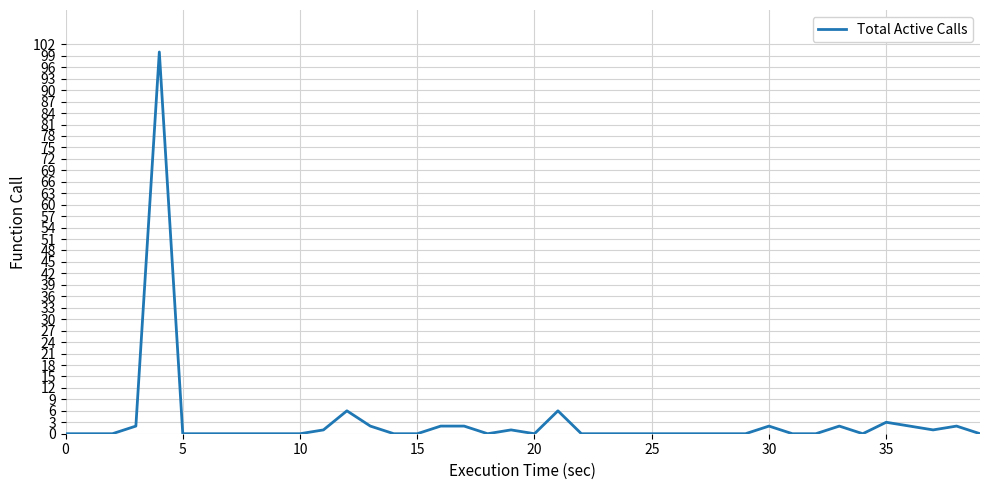

What is the maximum value shown in the chart?

100